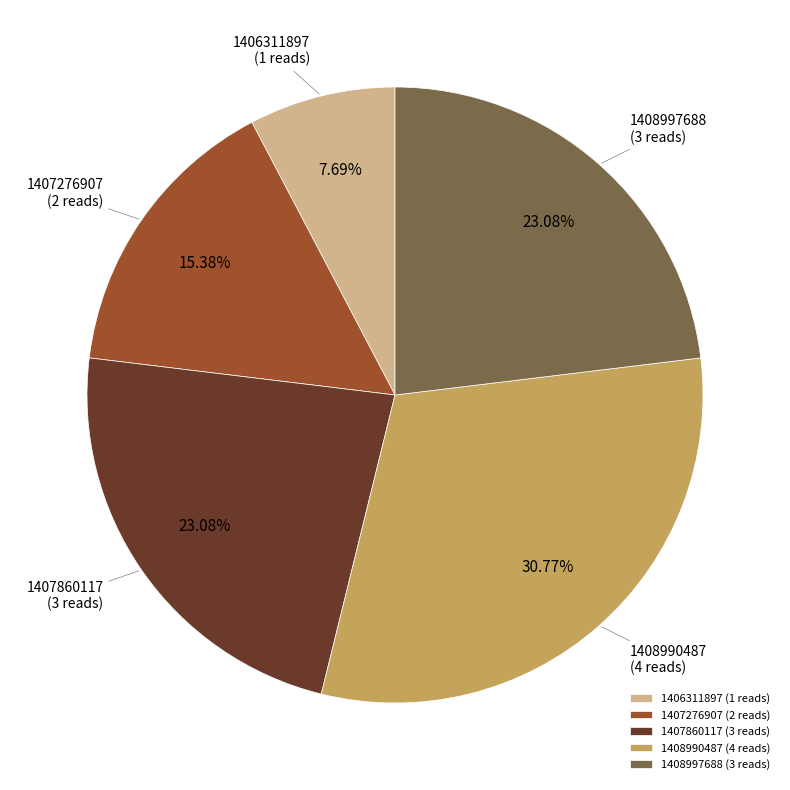

Which has a higher value, 1407860117 (3 reads) or 1406311897 (1 reads)?

1407860117 (3 reads)